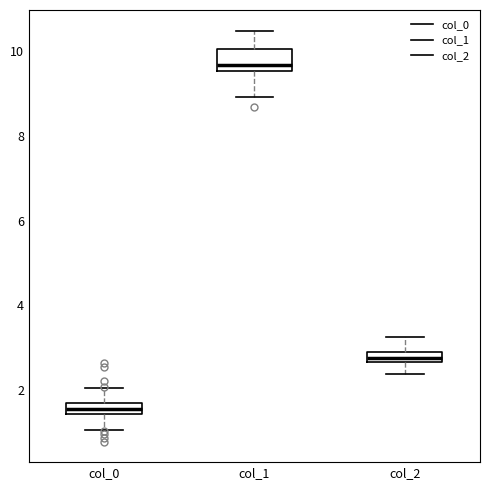

Which box's median line is the highest?

col_1